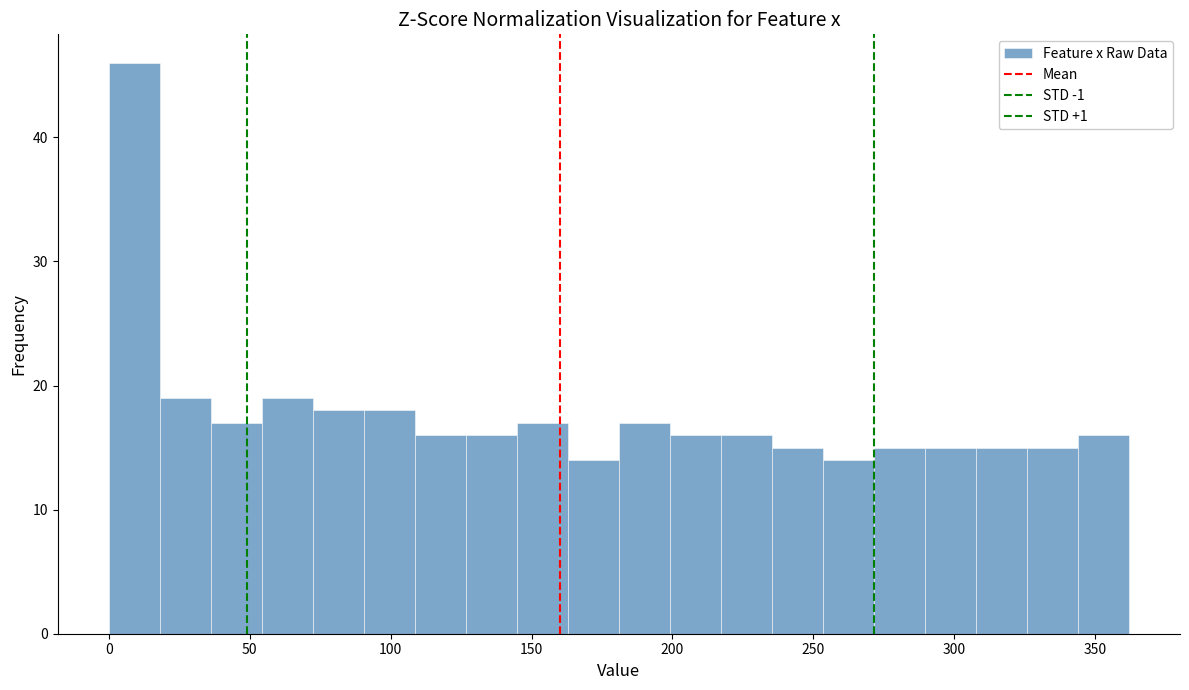

Read against the x-axis, roughly where is the centre of the tallest bar?

10